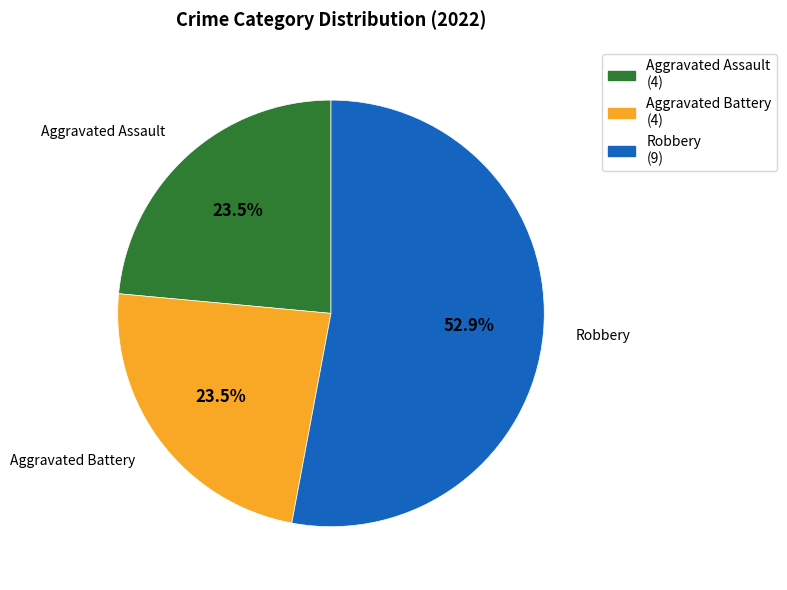

Is there a majority slice in this chart?

Yes